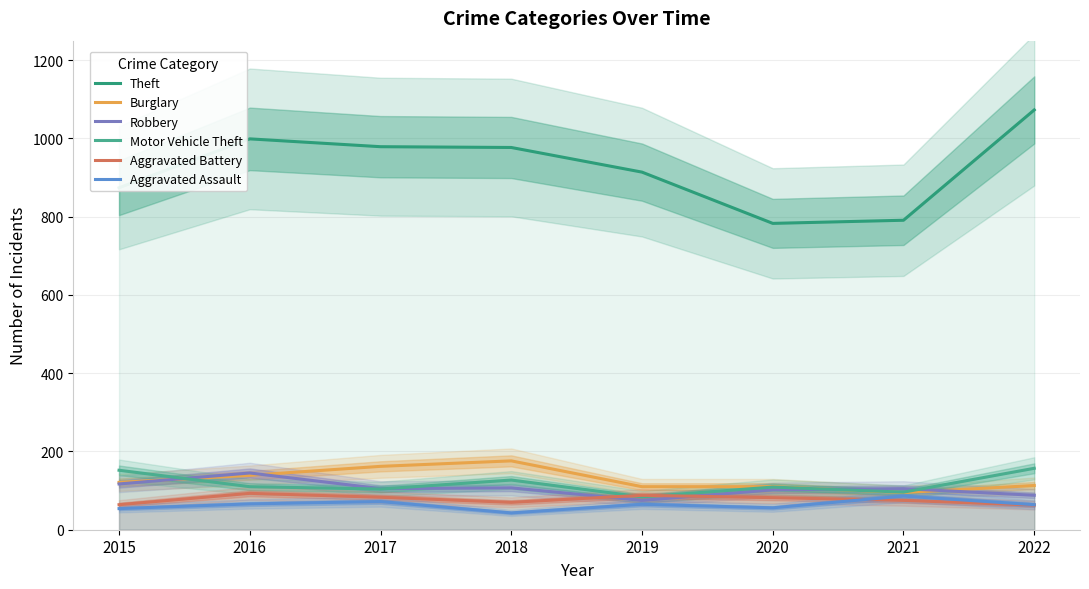

Is the value of Motor Vehicle Theft at 2015 greater than the value of Robbery at 2017?

Yes